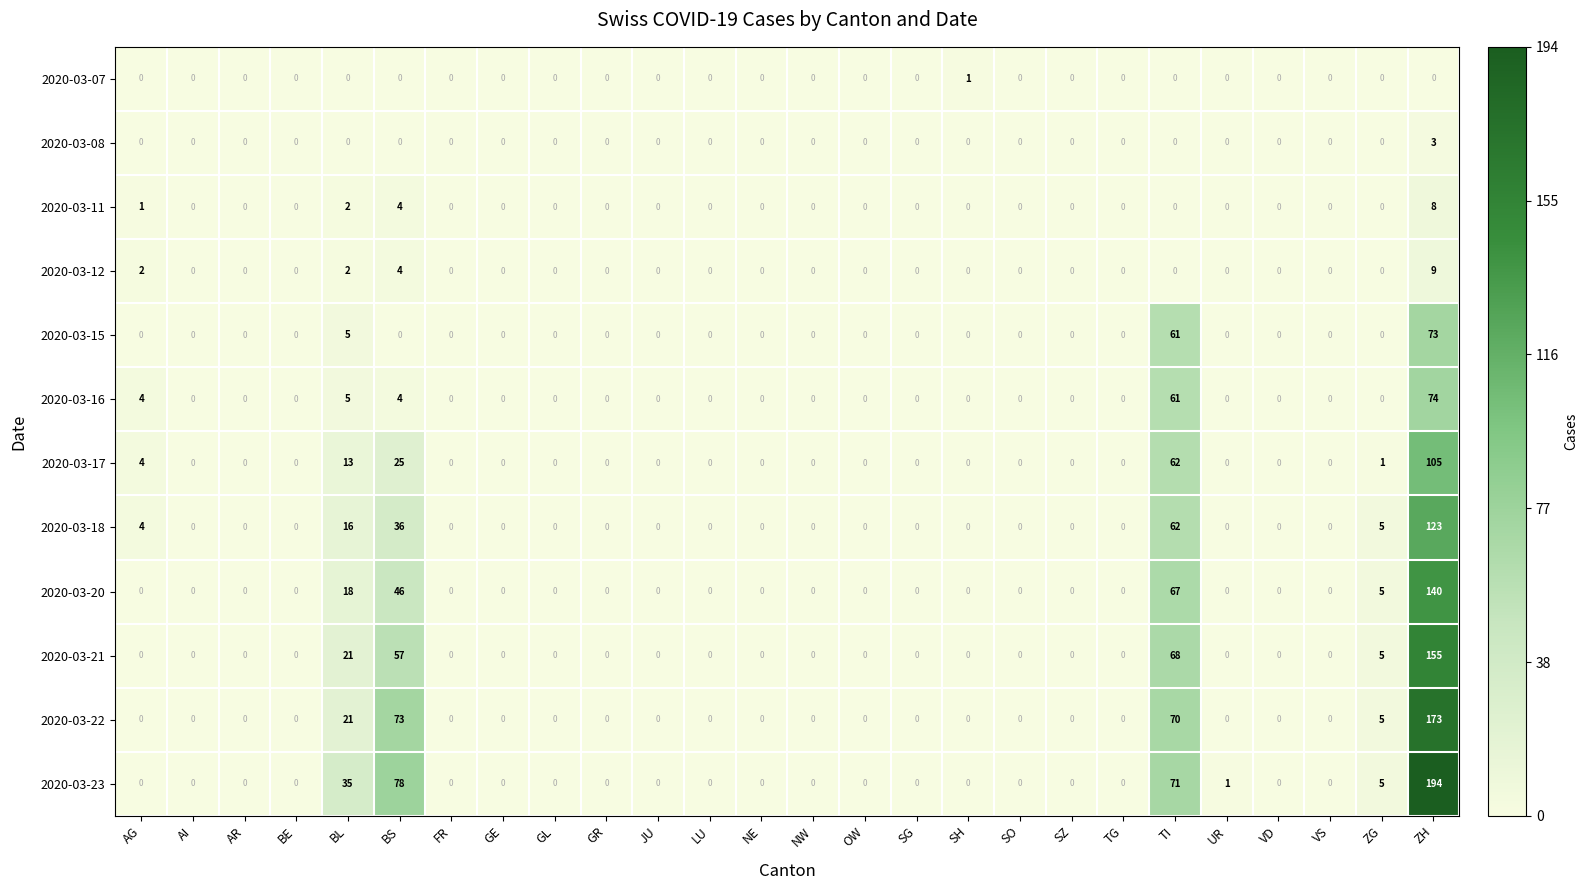

Count the 2020-03-08 values in the range 0 to 1.

25